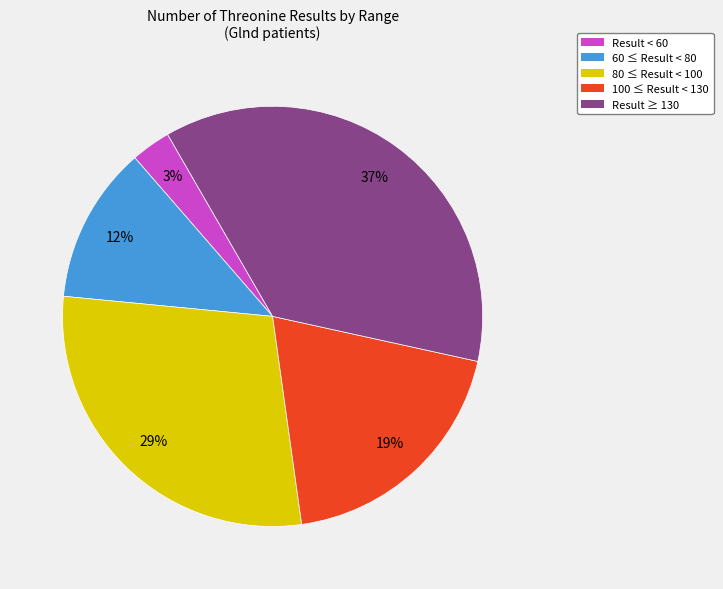

Count the number of slices in the pie.

5